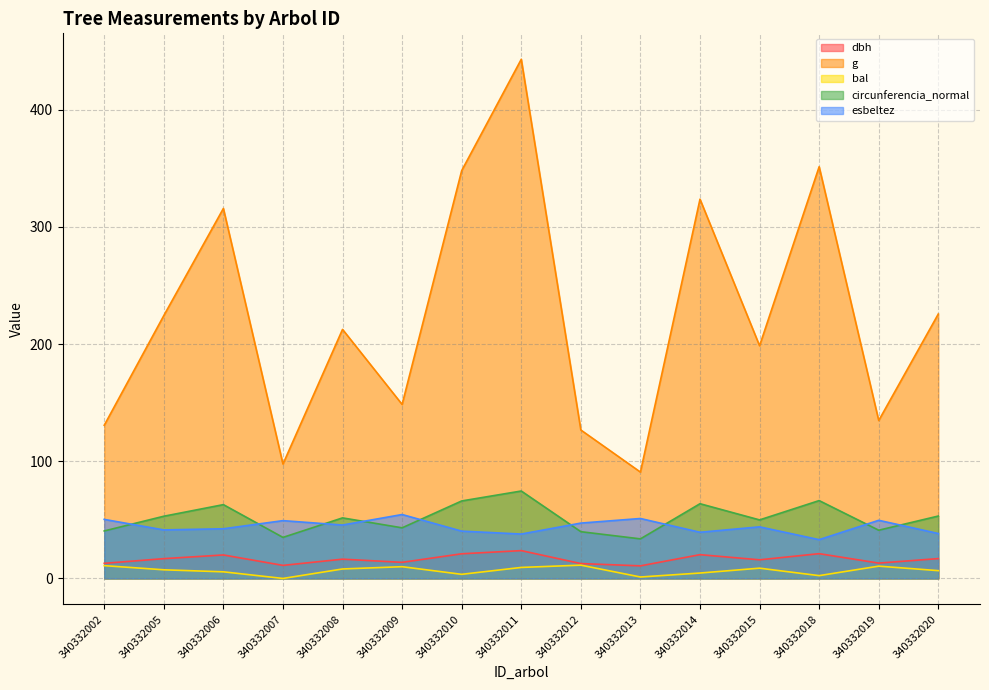

What is the difference between the bal values at 340332013 and 340332007?

1.2